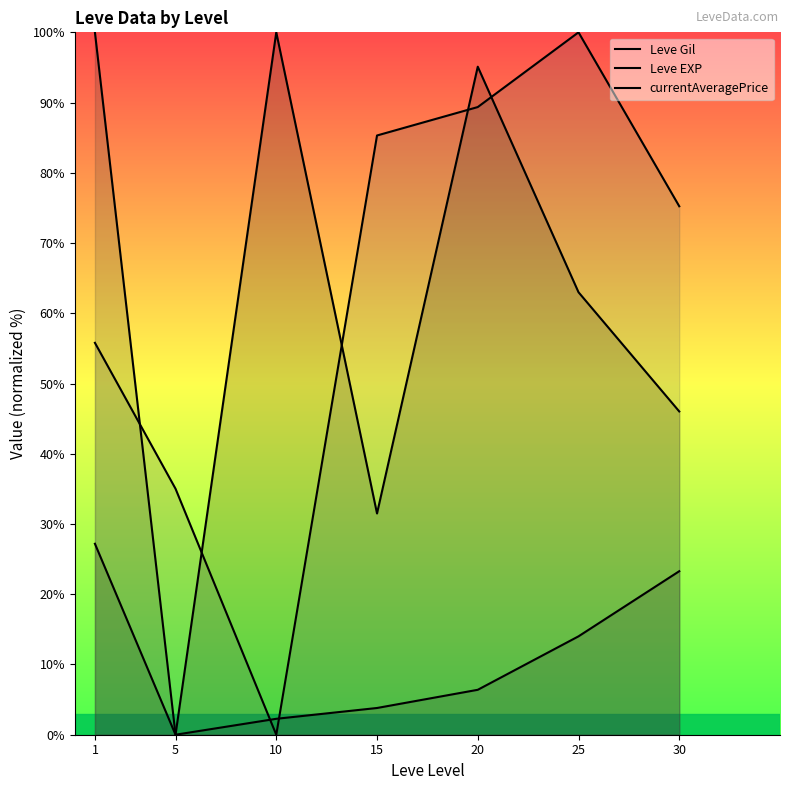

What is the value of the Leve Gil point at the 1st from the left?

27.2